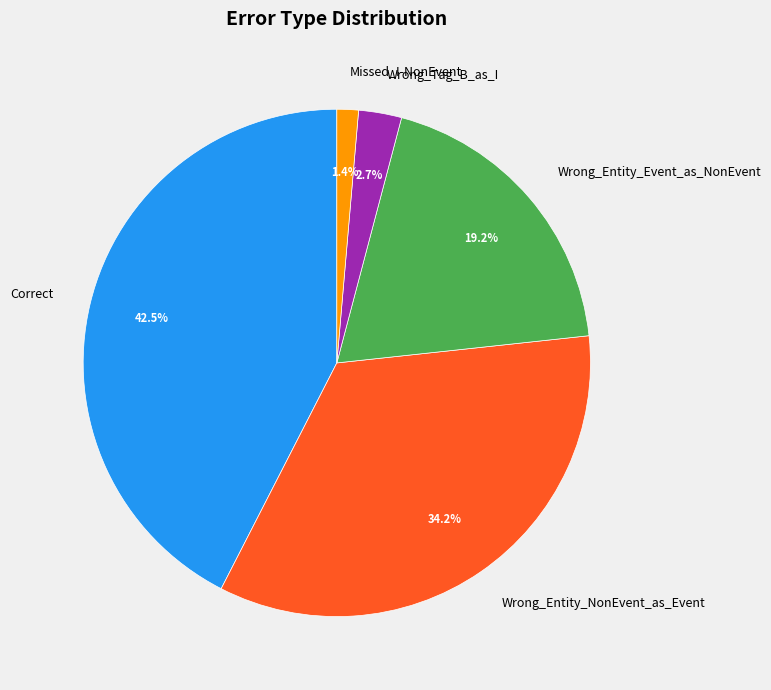

True or false: Wrong_Entity_Event_as_NonEvent accounts for 19% of the total.

True